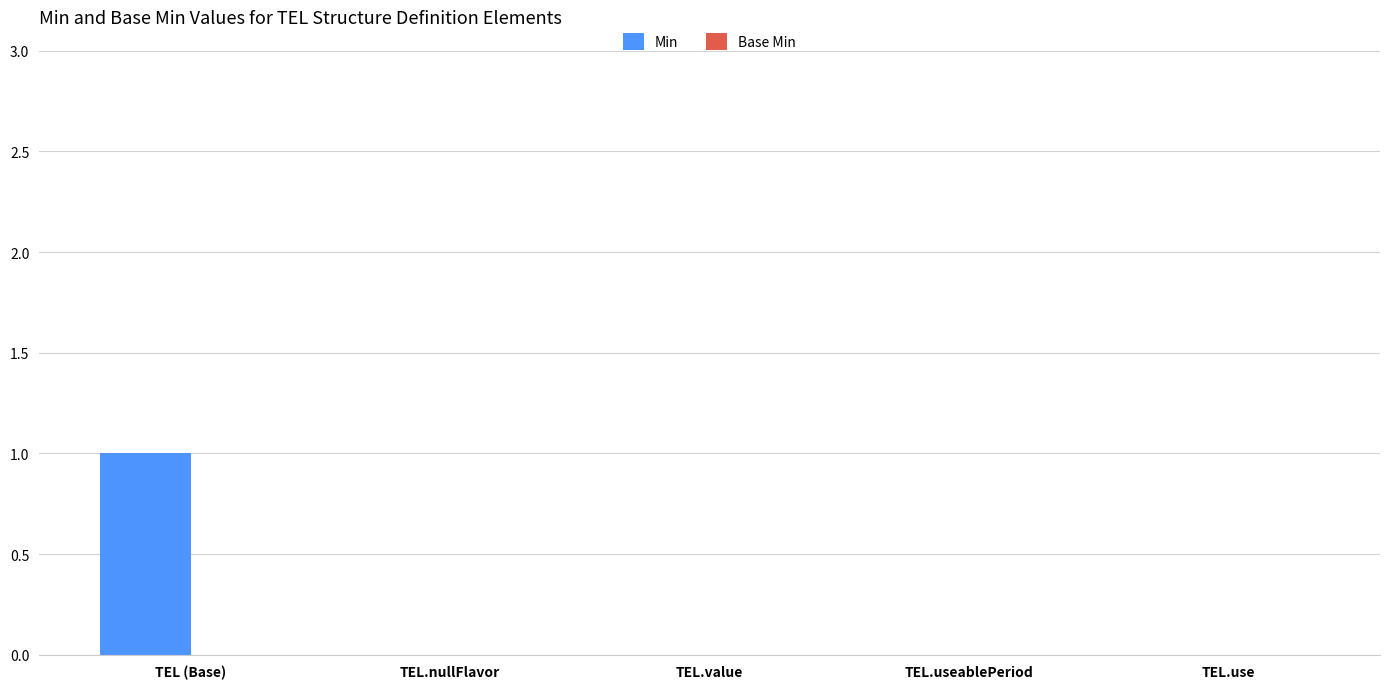

What is the greatest value displayed?

1